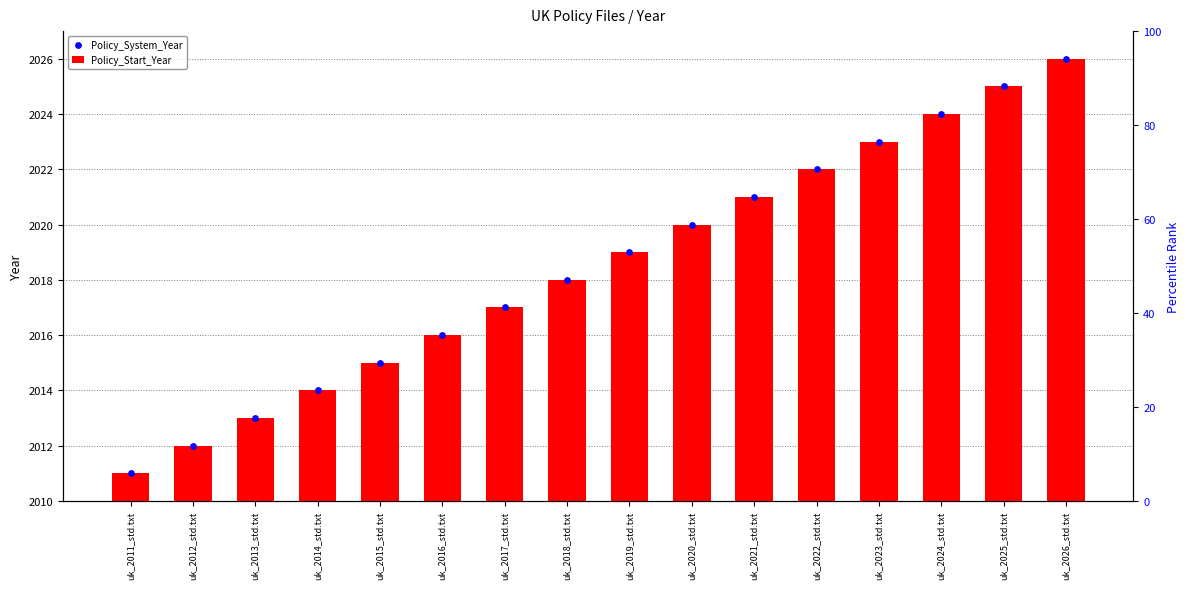

Which series contains the lowest Y value?

Policy_Start_Year